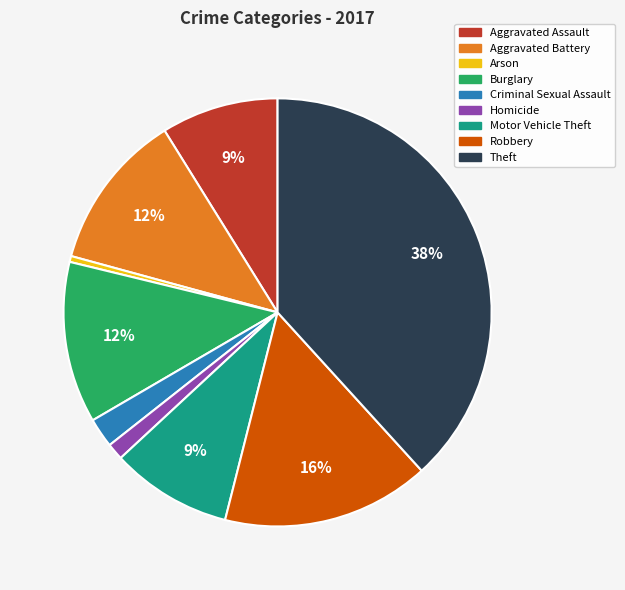

What is the ratio of the value at Aggravated Assault to the value at Motor Vehicle Theft?

1.0